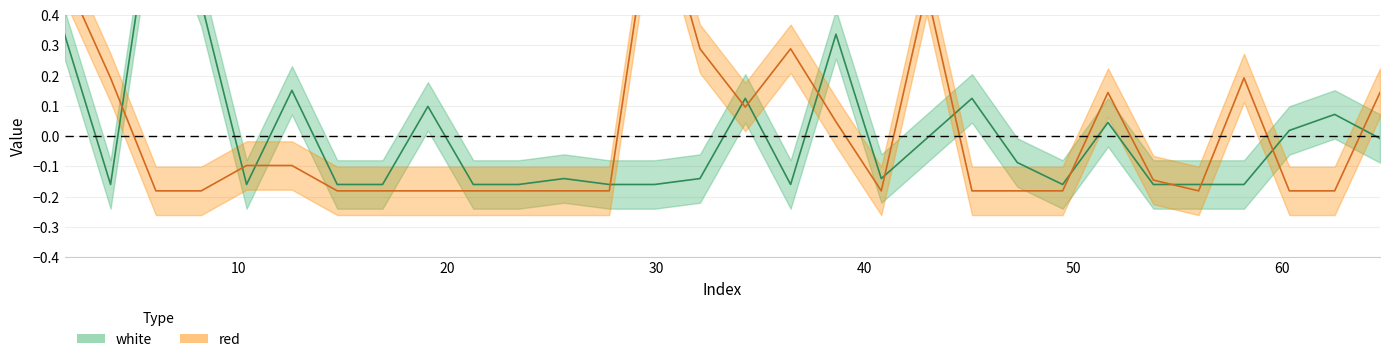

Does the chart display data point markers on the line(s)?

No